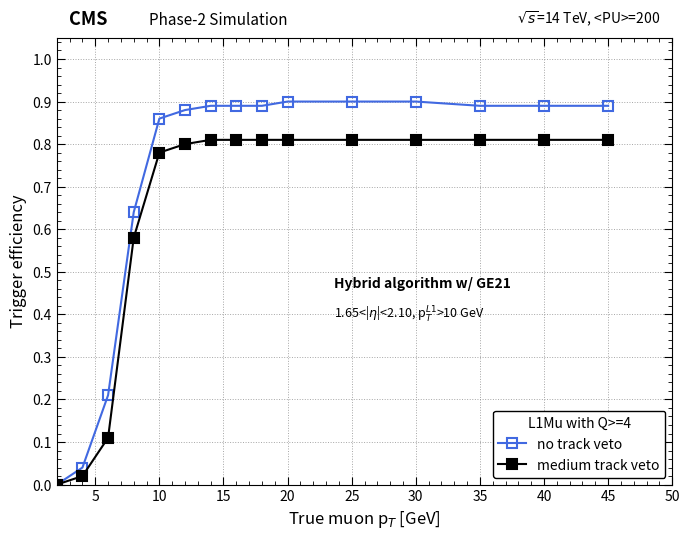

Rank the series by their average value, from highest to lowest.

no track veto, medium track veto